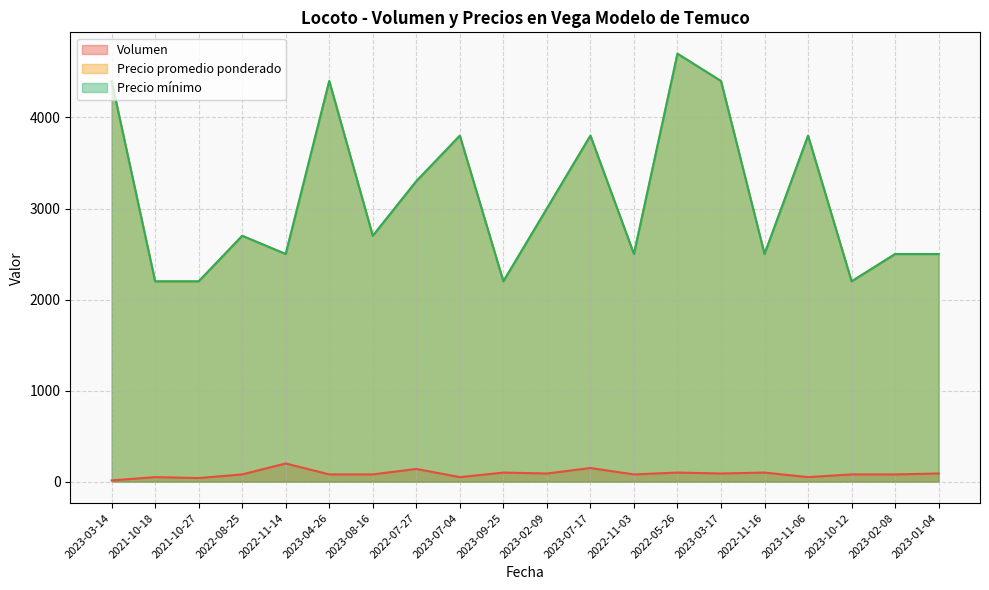

What is the sum of all Volumen values?

1744